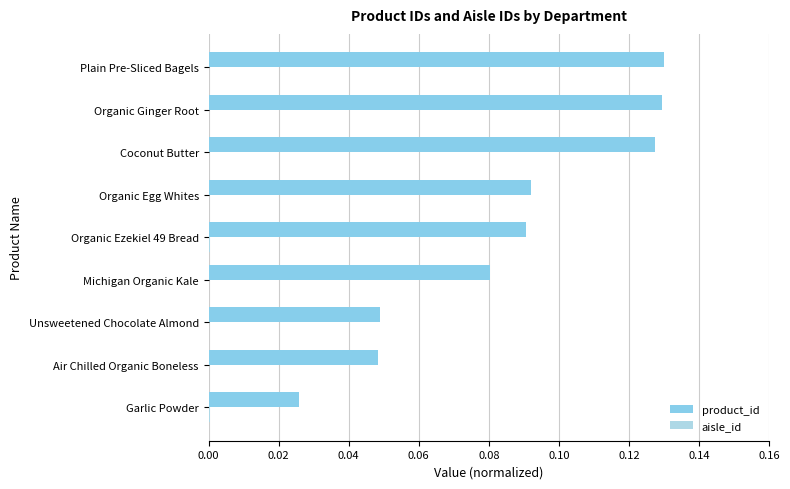

Reading right to left, transcribe all the data shown in this chart.

product_id: 0.1	0.1	0.1	0.1	0.1	0.1	0.0	0.0	0.0
aisle_id: 0.0	0.0	0.0	0.0	0.0	0.0	0.0	0.0	0.0